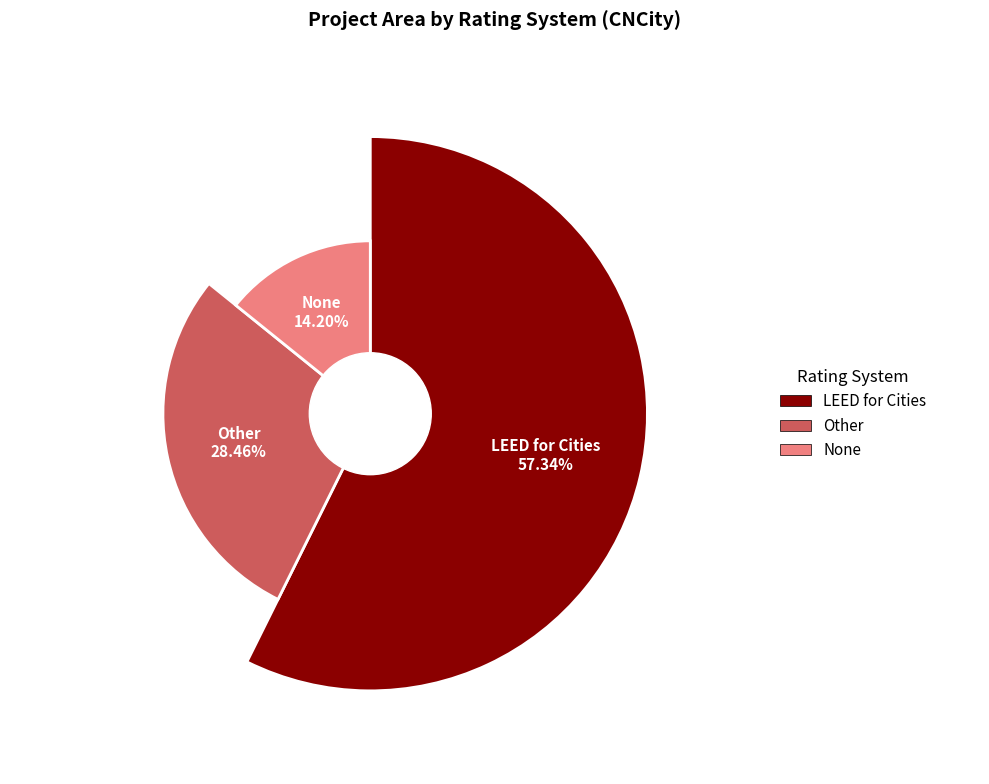

What is the largest slice in the pie chart?

LEED for Cities